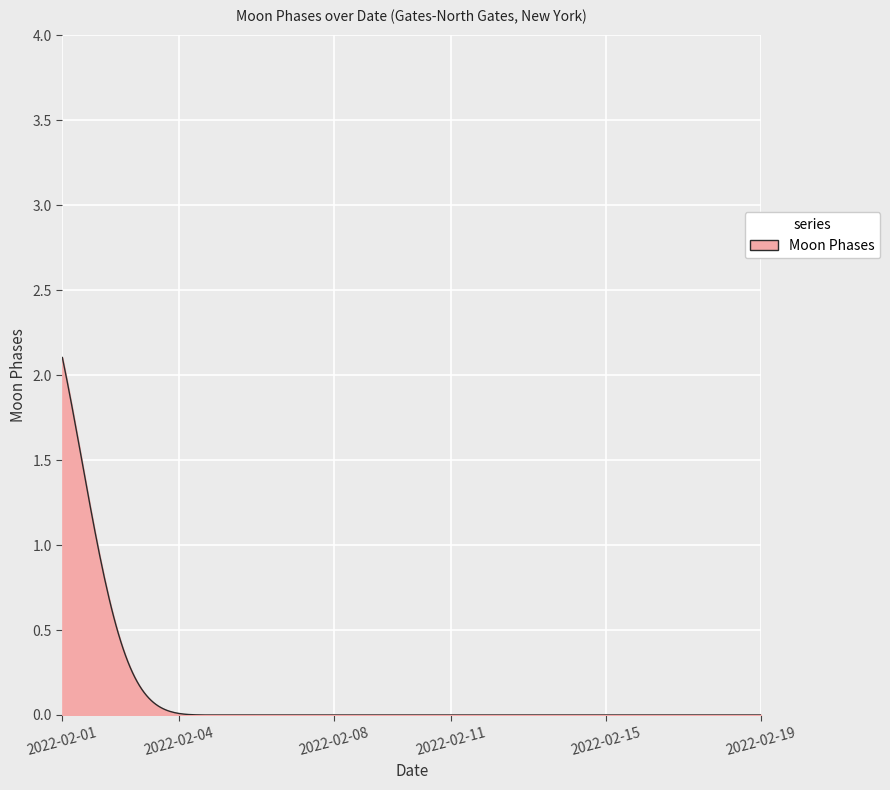

What is the maximum value shown in the chart?

2.1